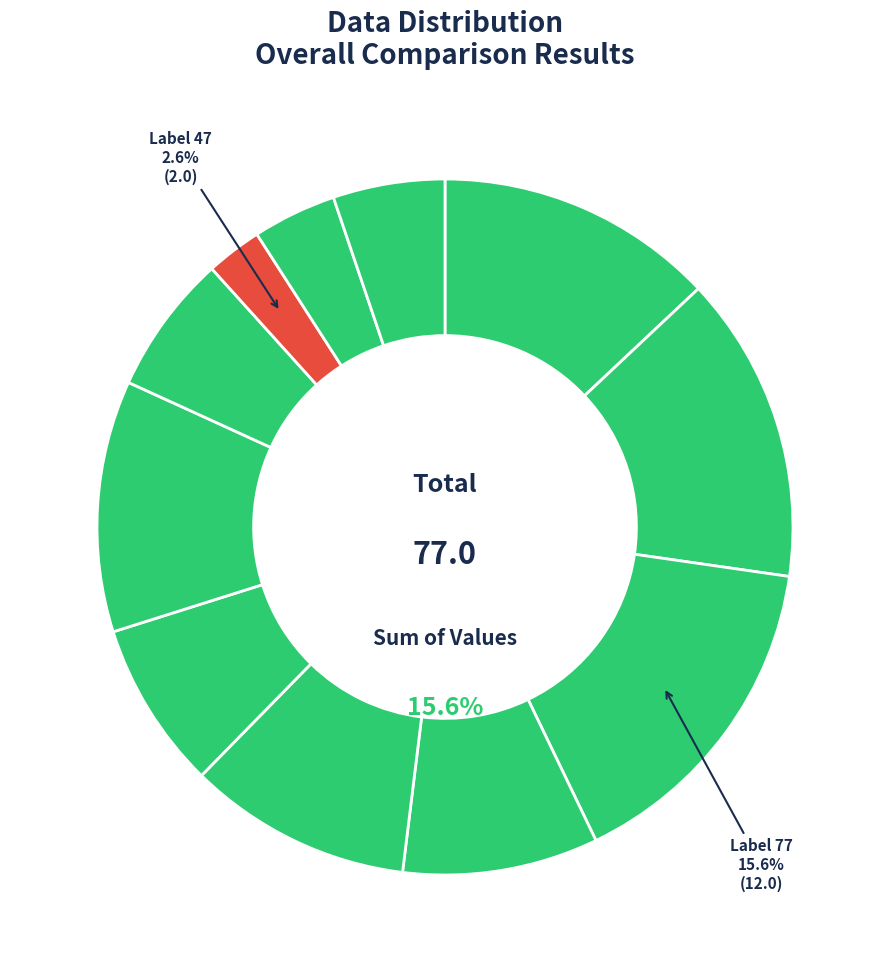

True or false: 58 accounts for 12% of the total.

True